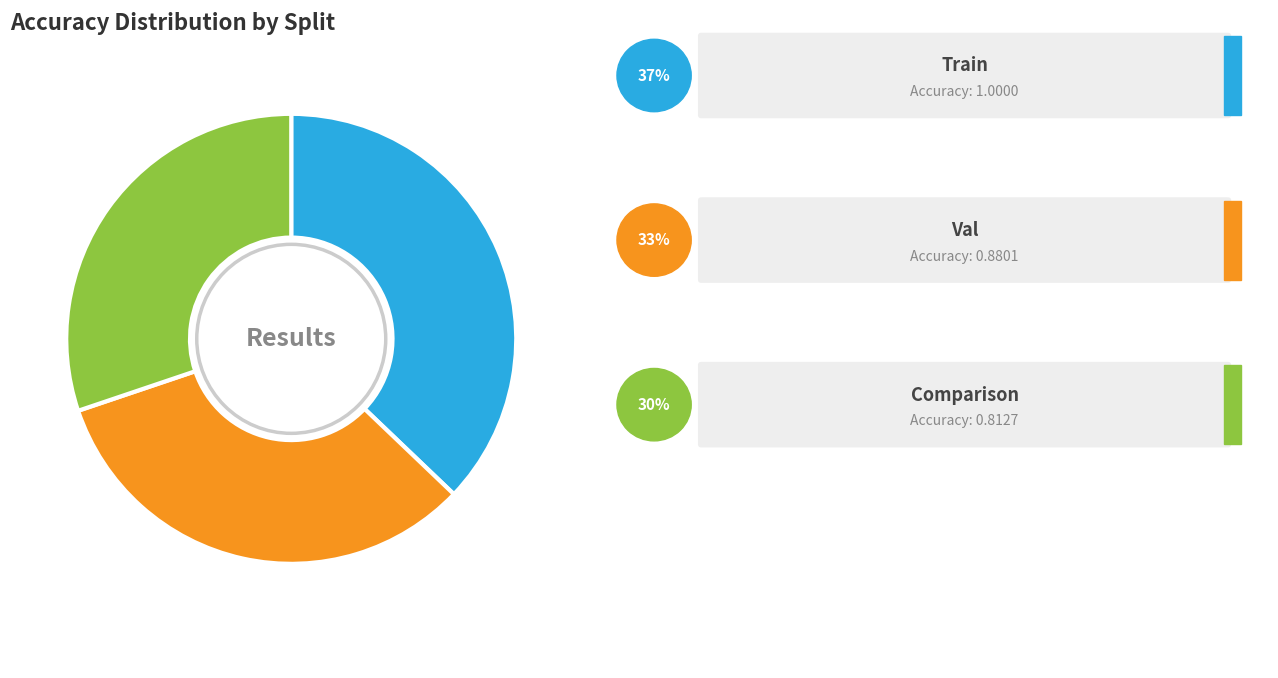

Is there a majority slice in this chart?

No